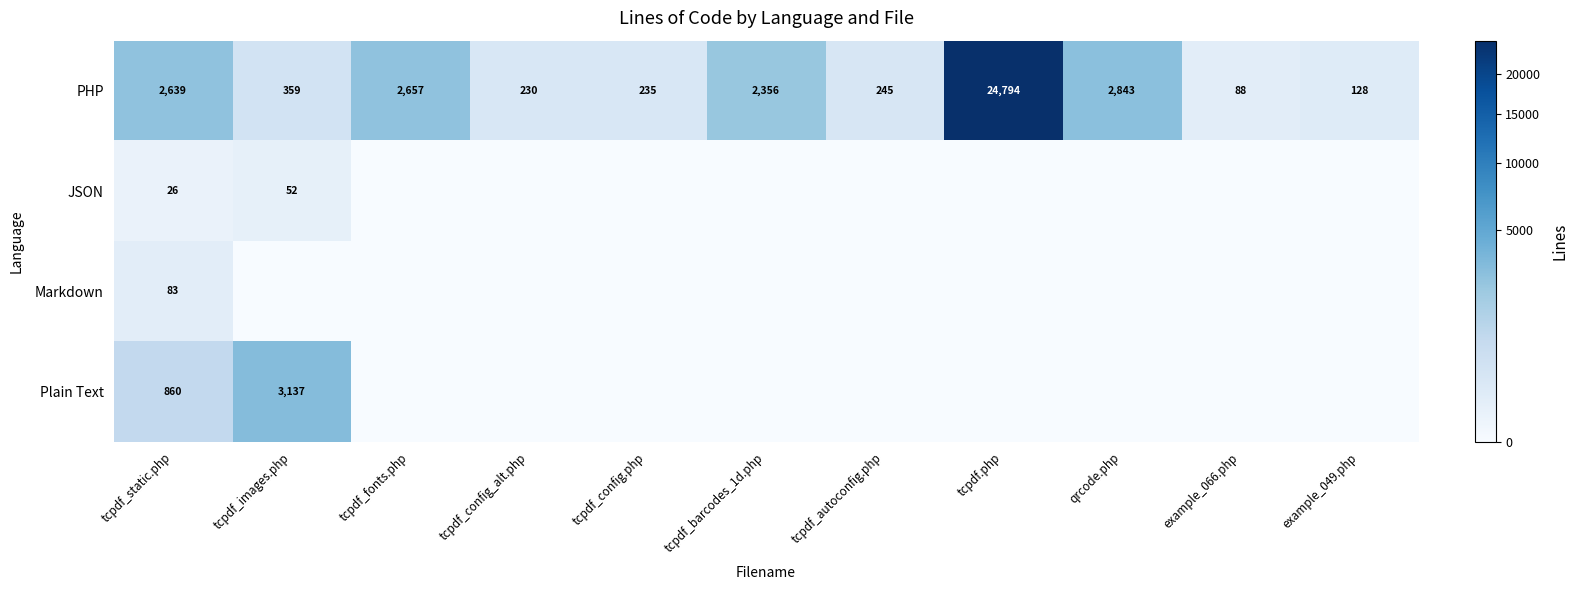

What is the total value across all series at tcpdf_config.php?

235